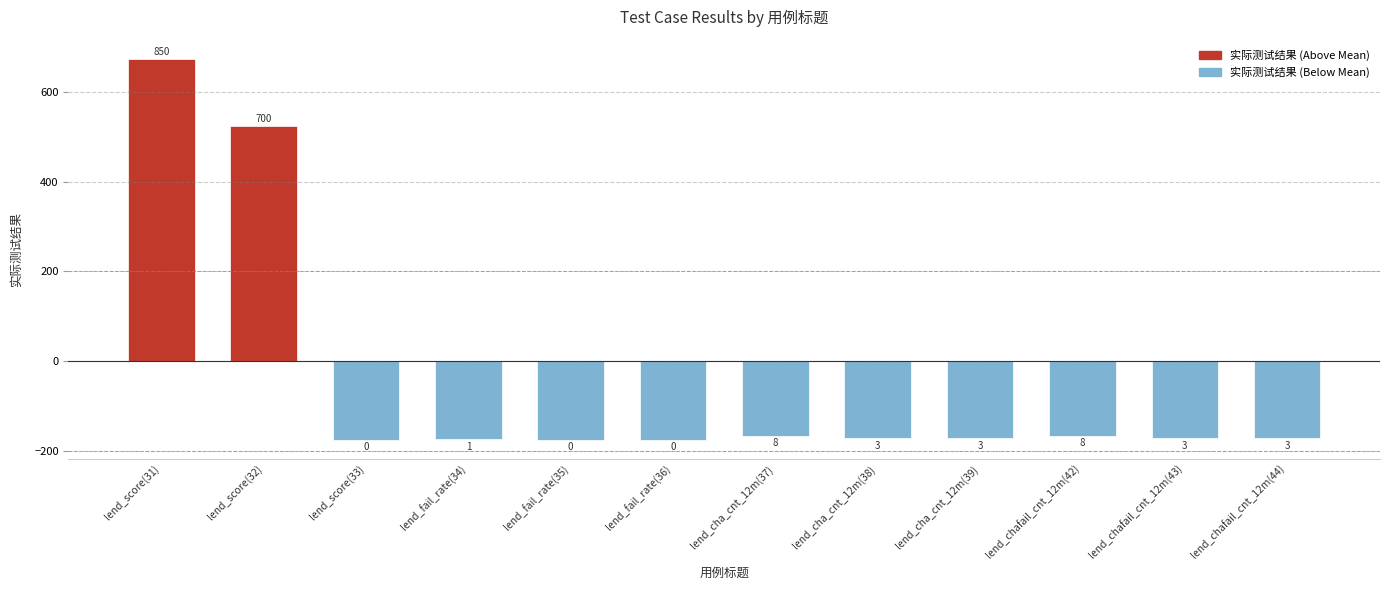

Reading left to right, what are all the values shown in this chart?

674.6	524.6	-175.4	-174.4	-175.4	-175.4	-167.4	-172.4	-172.4	-167.4	-172.4	-172.4